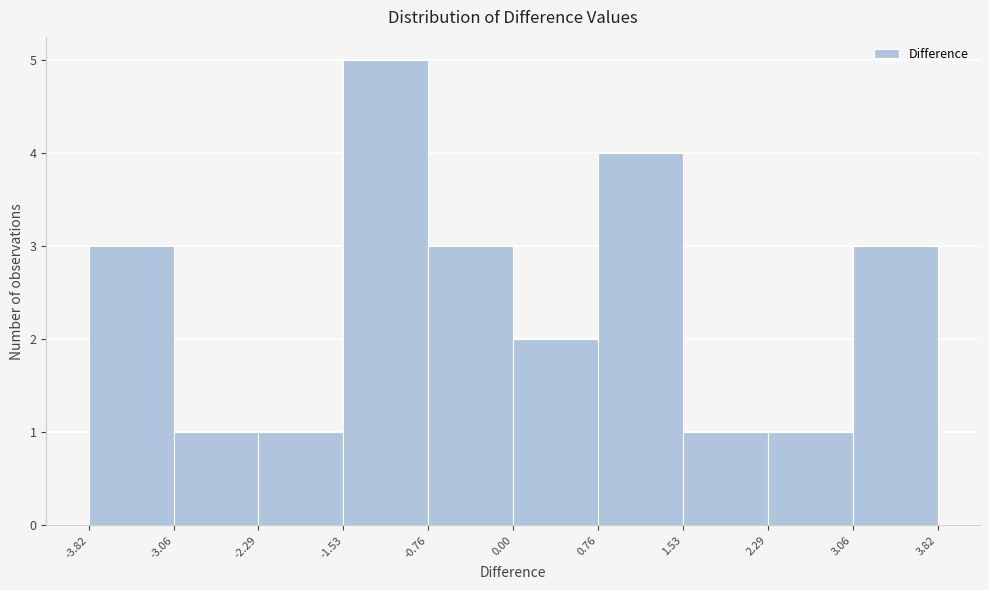

Which range on the x-axis has the tallest bar?

-1.53 to -0.76